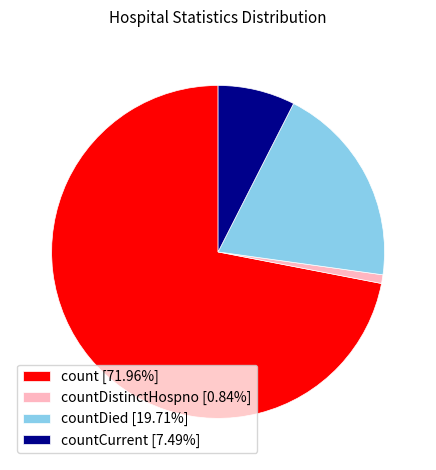

What is the ratio of the value at countDied [19.71%] to the value at count [71.96%]?

0.3